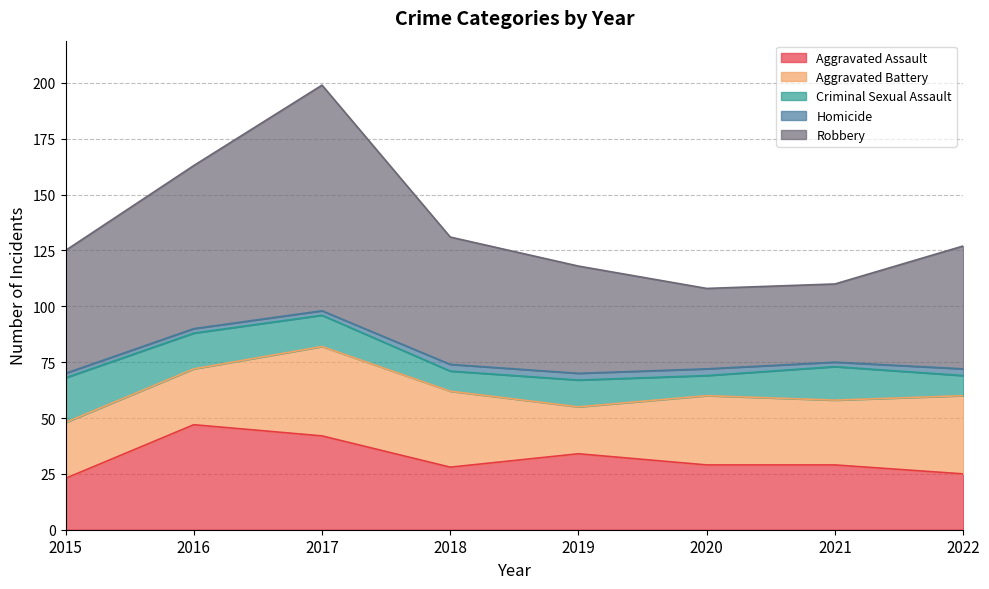

Is it true that Homicide equals 3 at 2020?

True